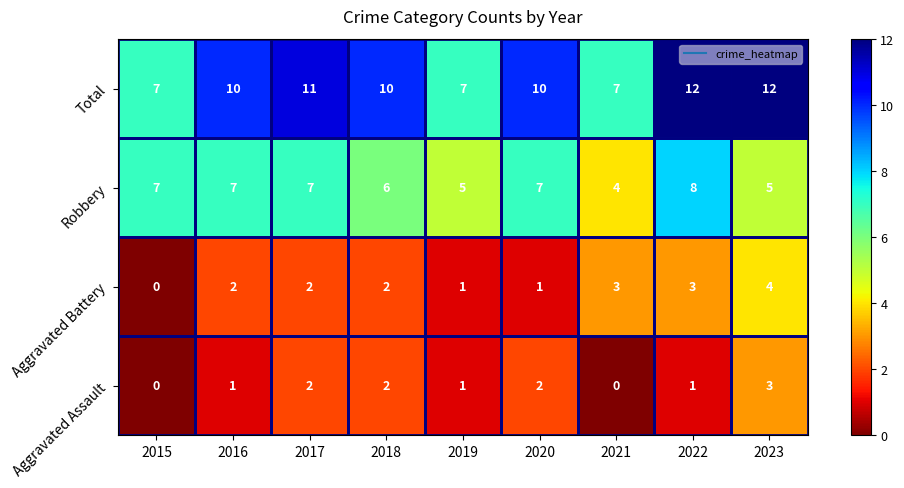

What is the difference between the highest and lowest values at 2017?

9